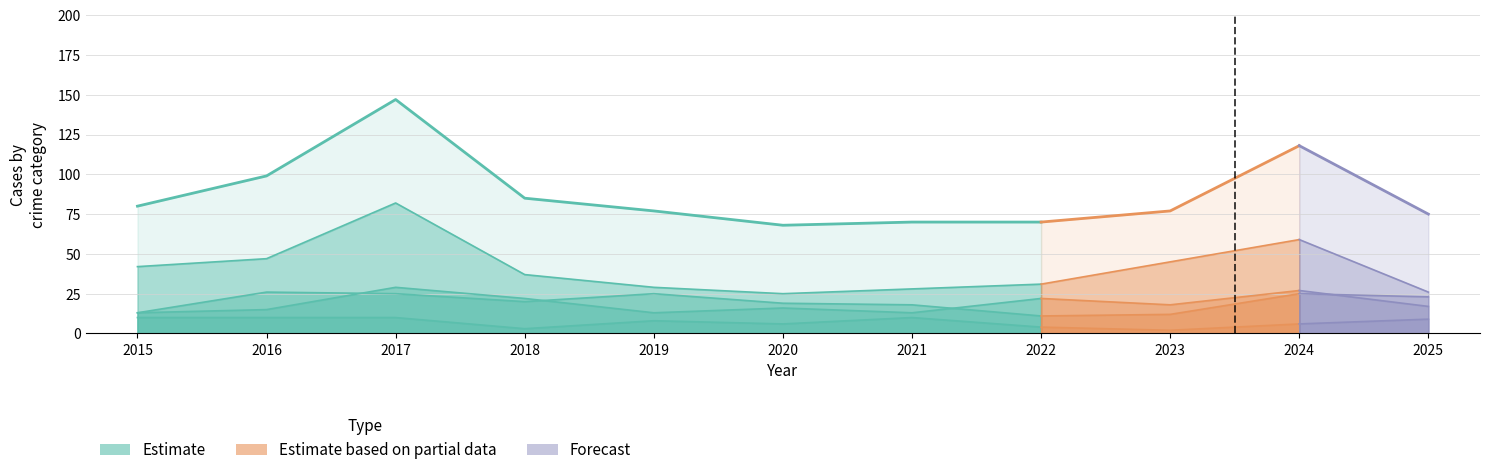

True or false: Robbery and Aggravated Assault cross at least once.

False